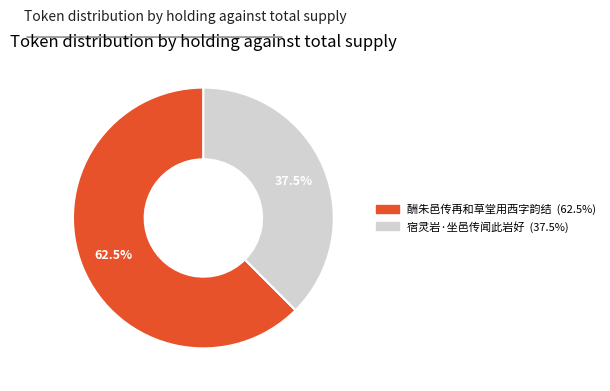

To the nearest percent, what is the average slice percentage?

50%